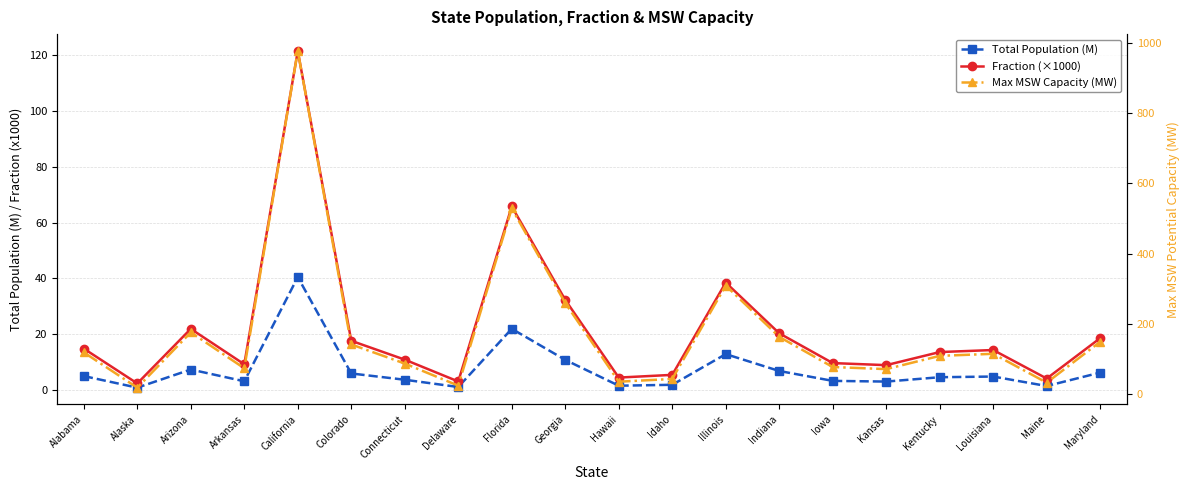

What is the lowest value of the Total Population (M) series?

0.8